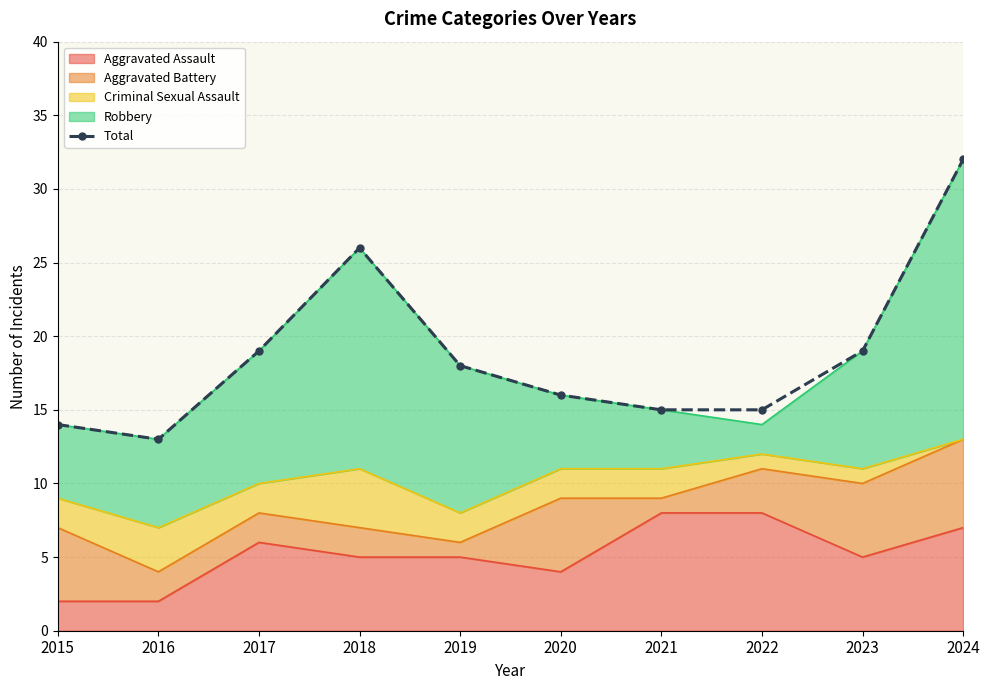

List the labels in order of value, largest first.

2024, 2018, 2017, 2023, 2019, 2020, 2021, 2022, 2015, 2016